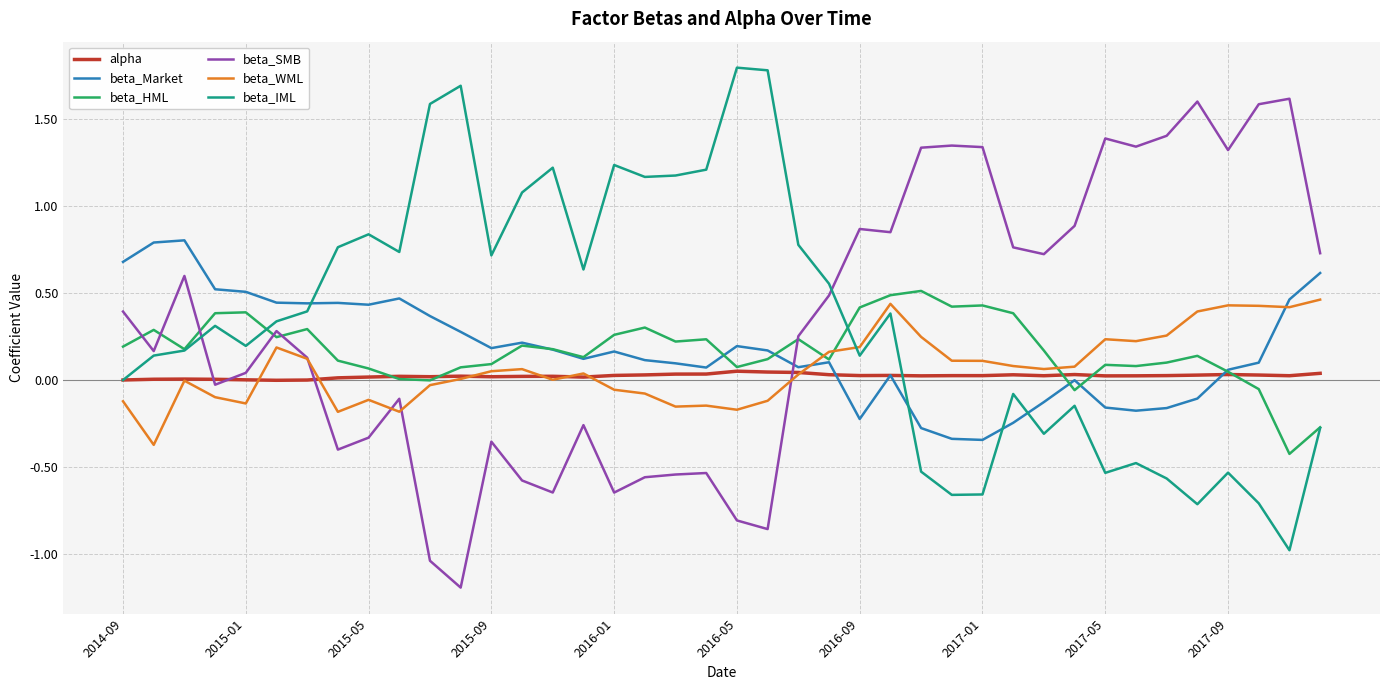

Is this an area chart (filled region under the line)?

No